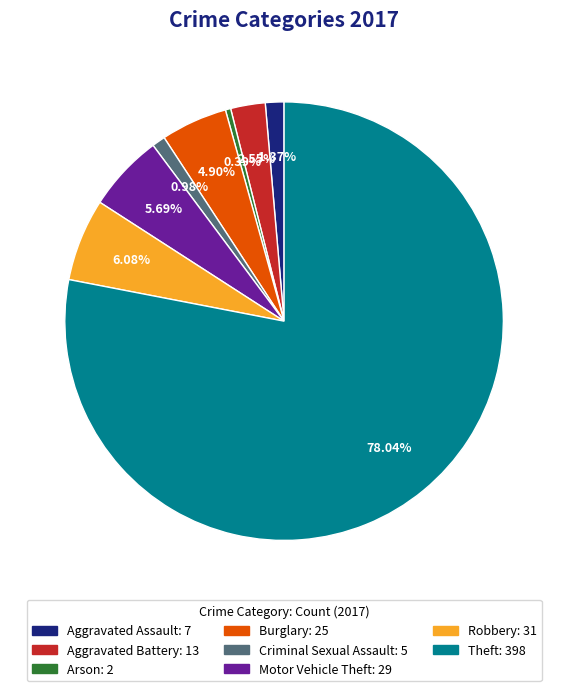

The Criminal Sexual Assault slice represents 11% of the pie. True or false?

False